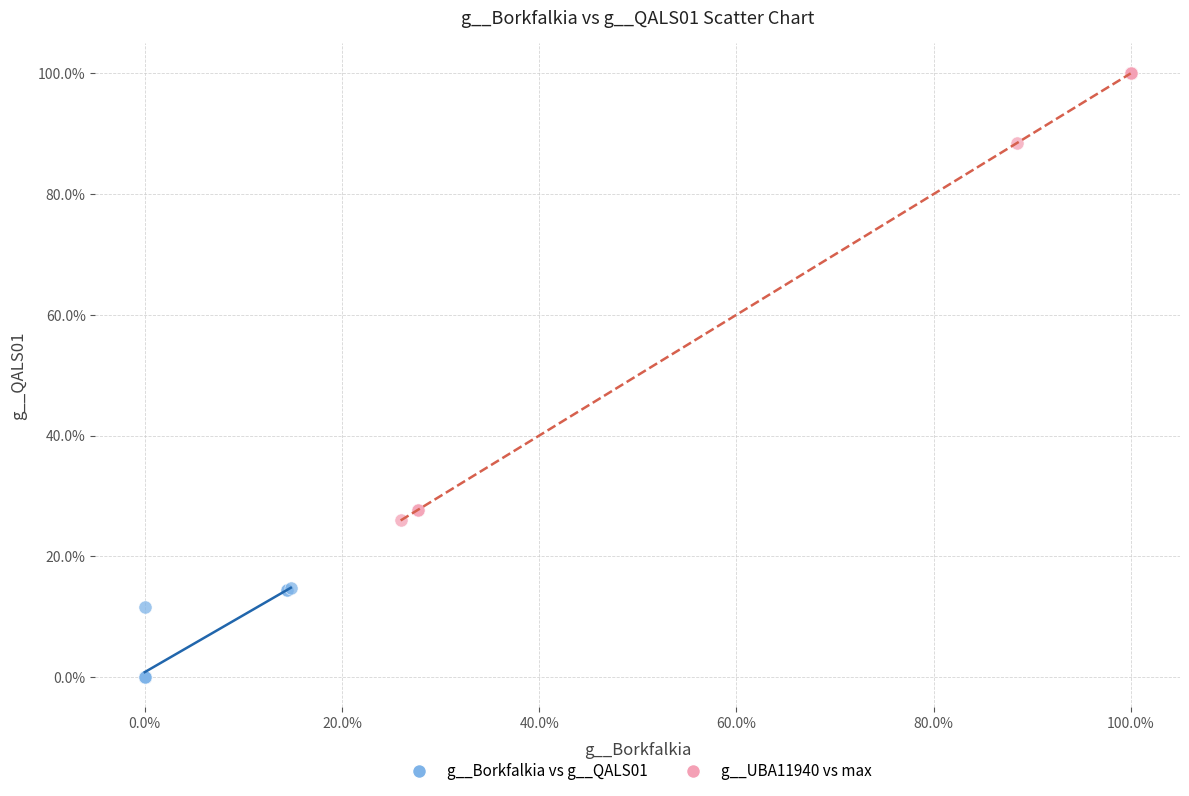

What are all the series names shown in the legend?

g__Borkfalkia vs g__QALS01, g__UBA11940 vs max